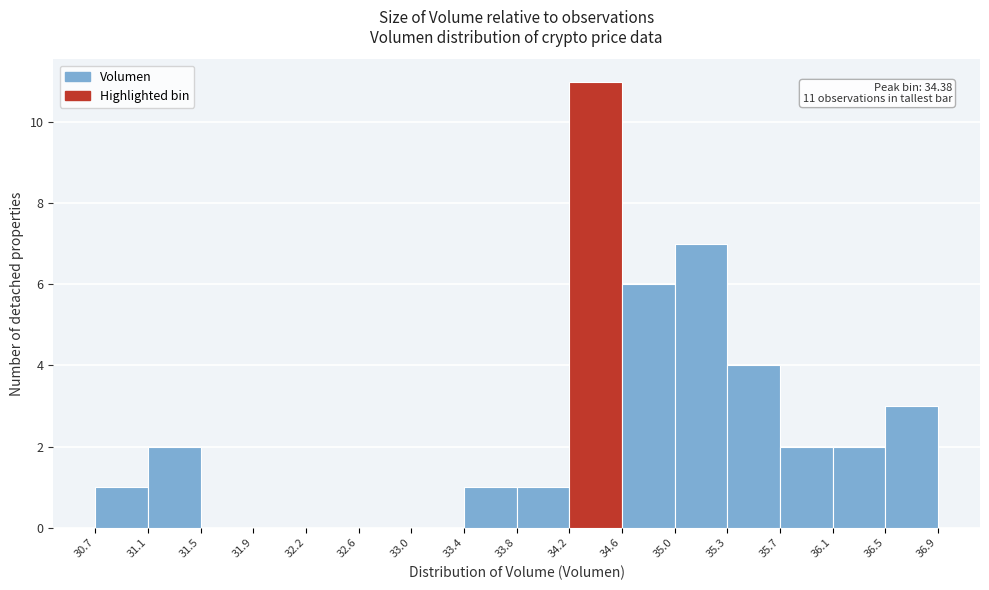

Which range on the x-axis has the tallest bar?

34.2 to 34.6